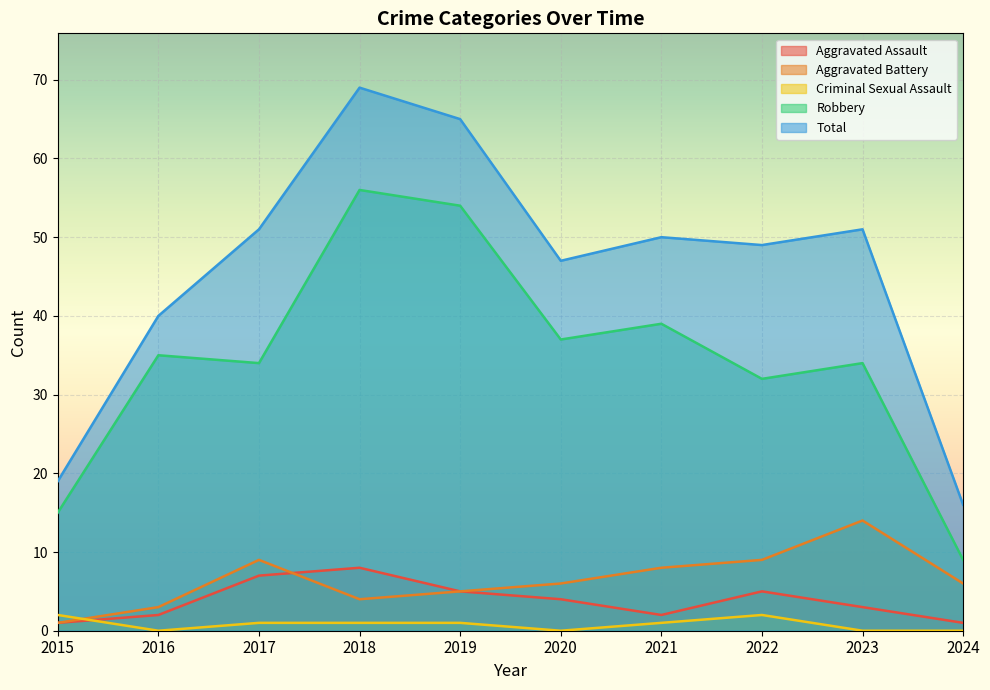

At which label does Criminal Sexual Assault first exceed 1?

2015